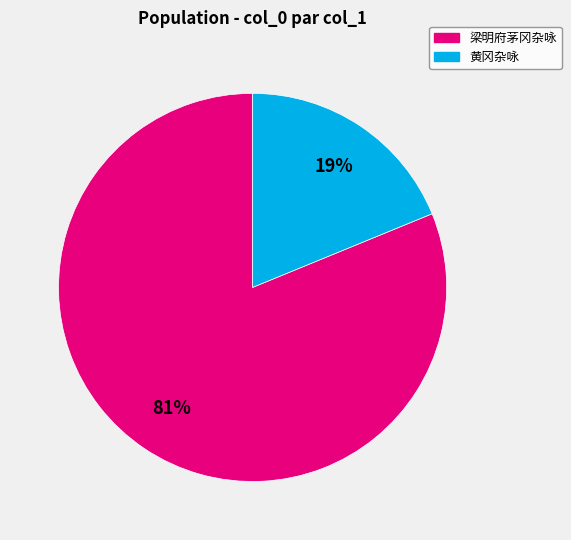

Count the number of slices in the pie.

2